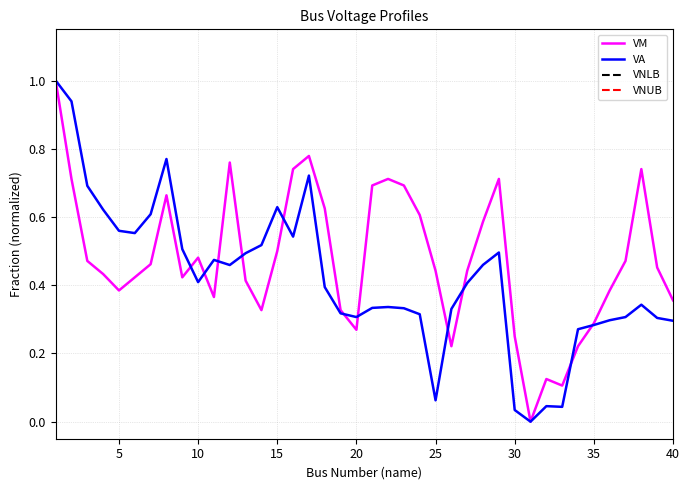

The VA series shows 0.4 at 10. True or false?

True